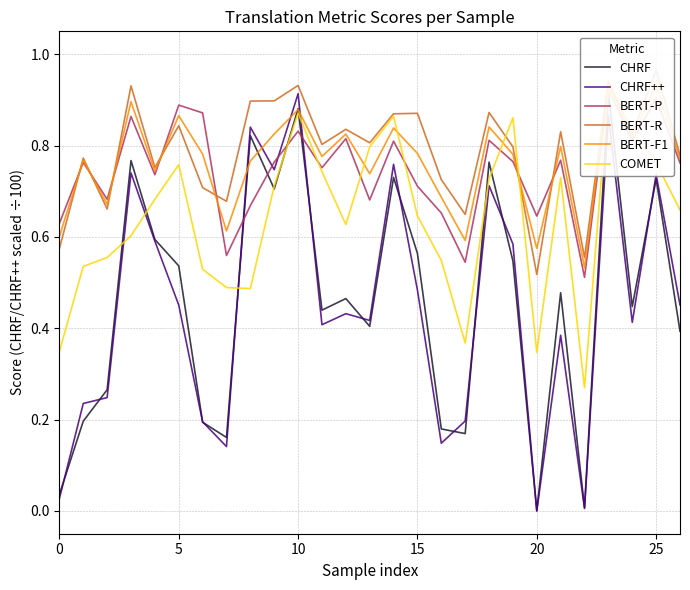

How many lines are shown in the chart?

6